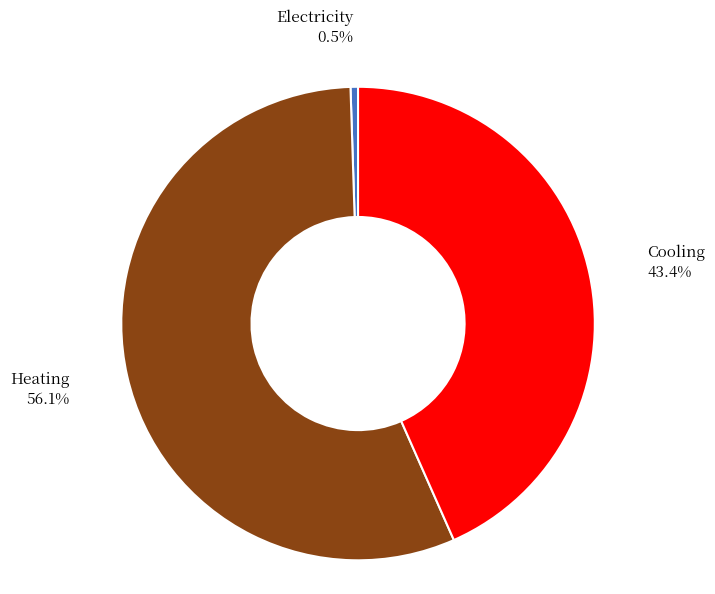

What is the smallest slice in the pie chart?

Electricity